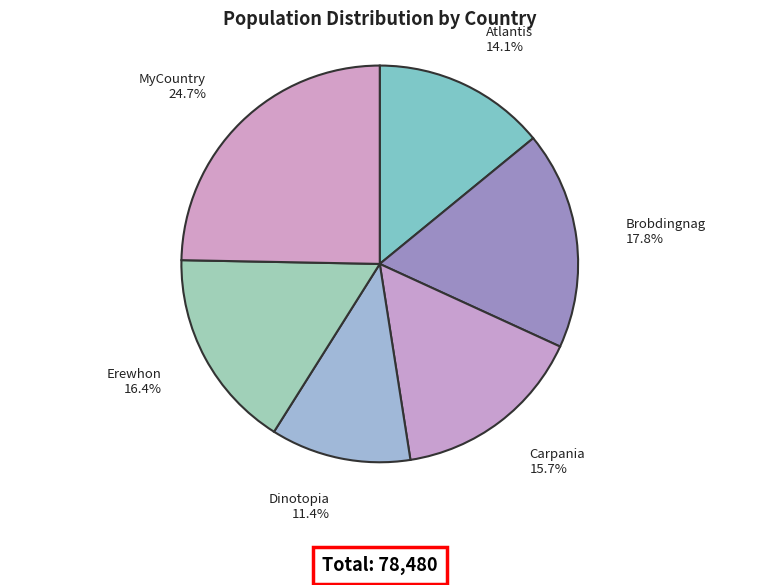

Is there any slice that represents more than half of the pie?

No